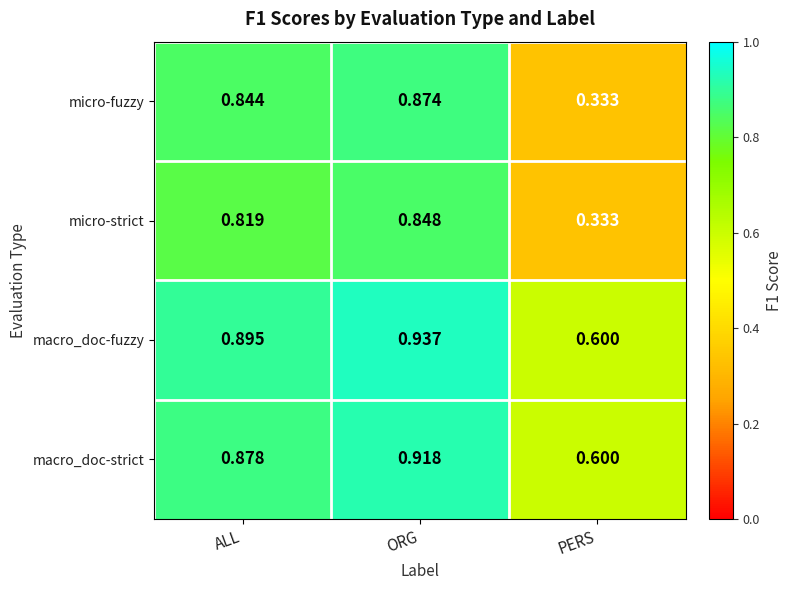

Rank the series by their maximum value, from highest to lowest.

macro_doc-fuzzy, macro_doc-strict, micro-fuzzy, micro-strict